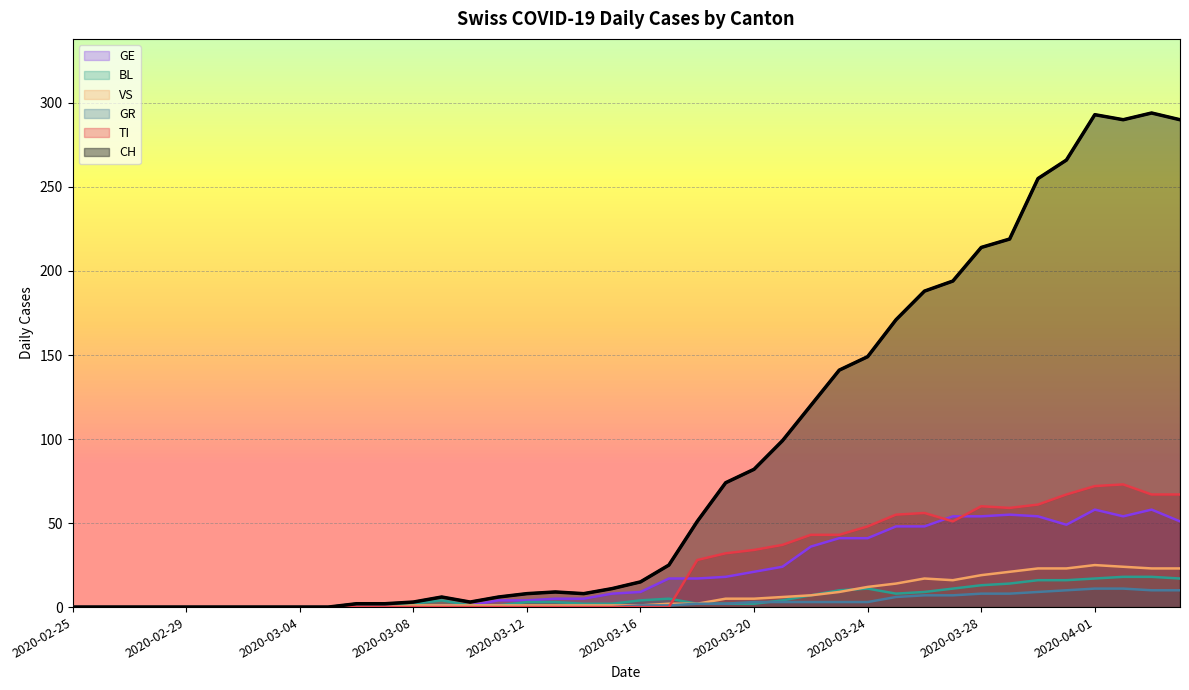

Which category has the lowest value in the TI series?

2020-02-25